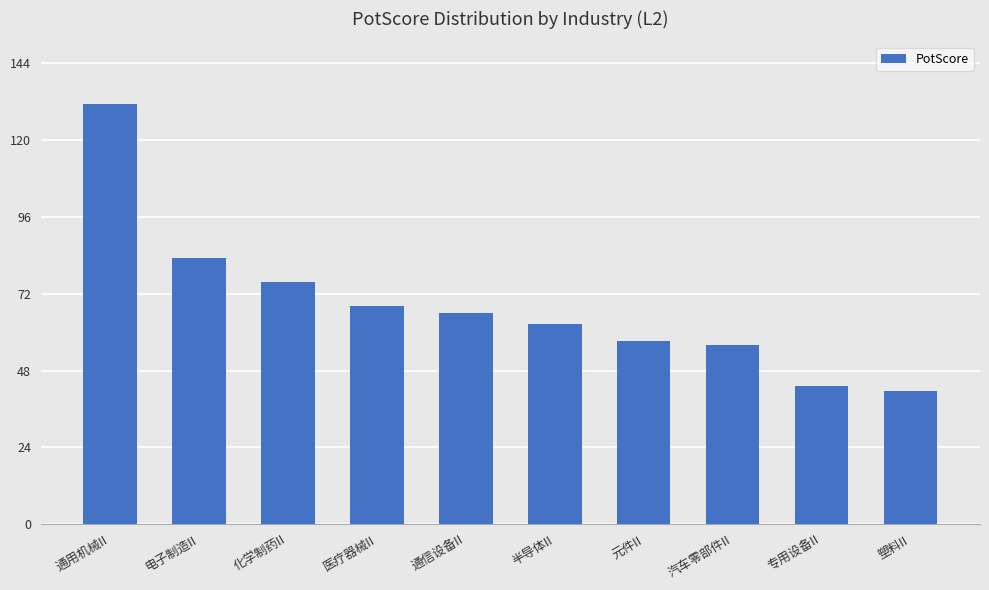

Approximately how many times larger is the value at 专用设备II compared to 塑料II?

1.0